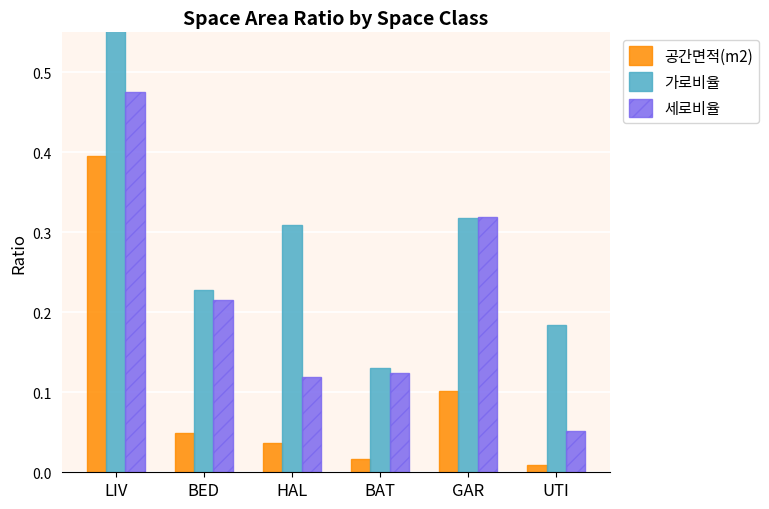

Reading right to left, extract all data points from this chart.

공간면적(m2): 0.0	0.1	0.0	0.0	0.0	0.4
가로비율: 0.2	0.3	0.1	0.3	0.2	0.8
세로비율: 0.1	0.3	0.1	0.1	0.2	0.5